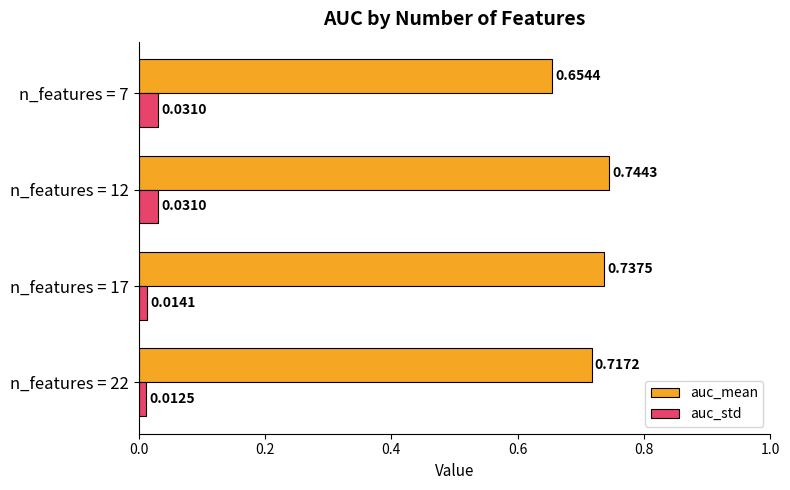

What is the sum of all auc_mean values?

2.9